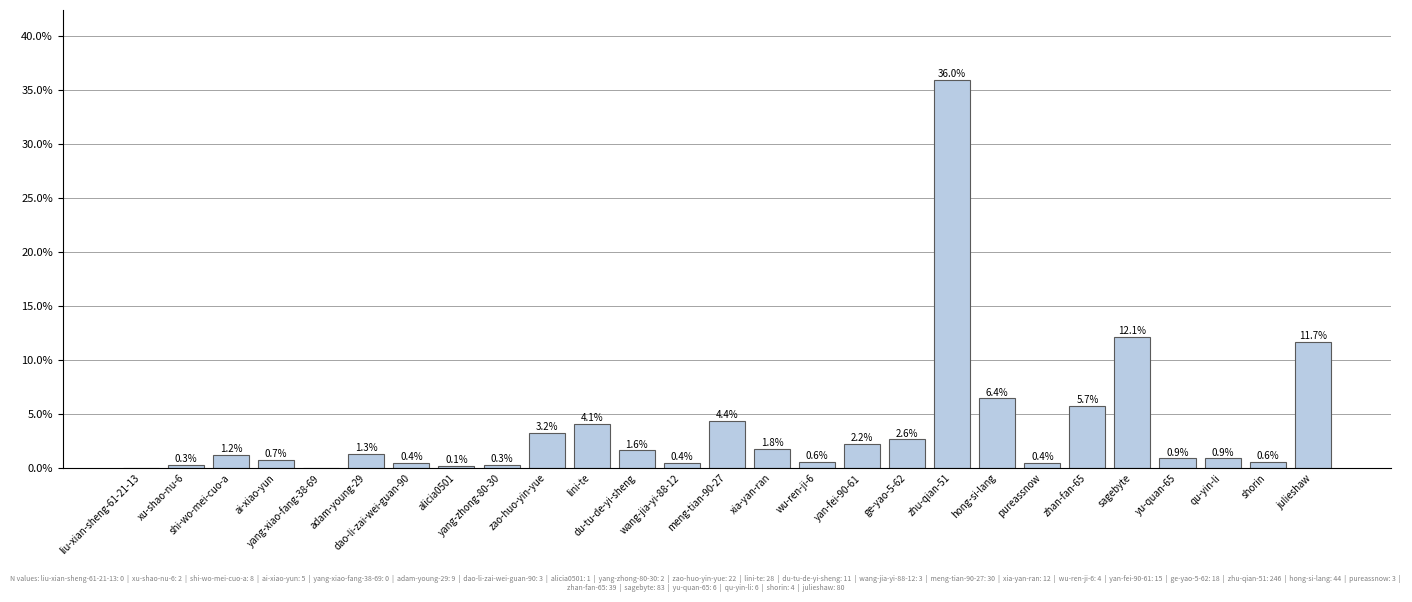

Is it true that the value at hong-si-lang is 6.4?

True